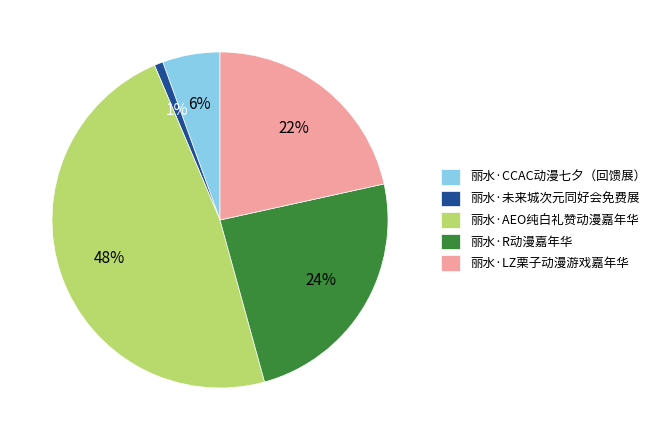

Do 丽水·R动漫嘉年华 and 丽水·LZ栗子动漫游戏嘉年华 together represent more than half of the pie?

No